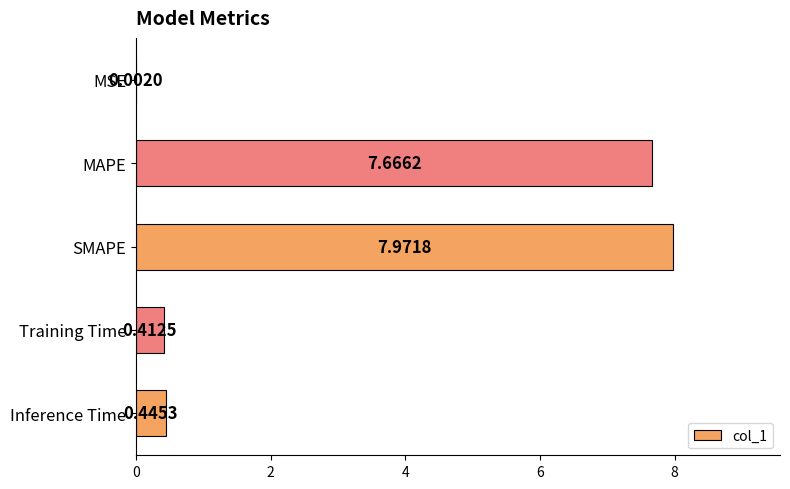

At which label is the value closest to 3?

Inference Time